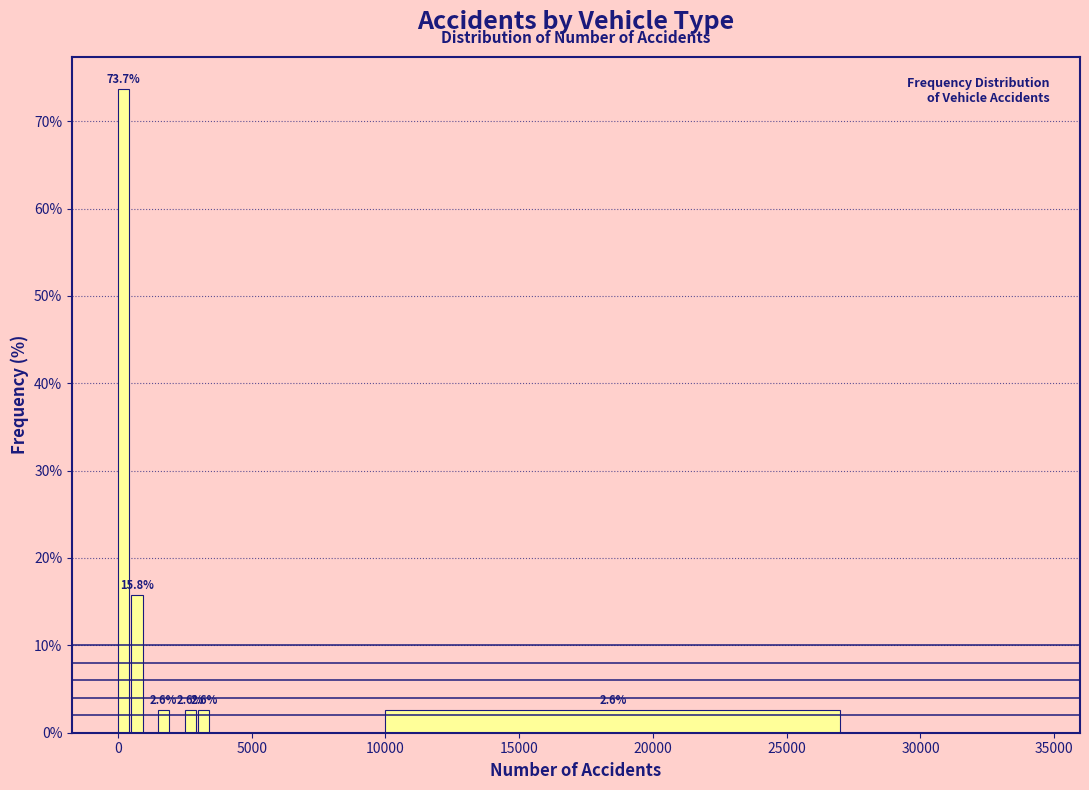

Read against the x-axis, roughly where is the centre of the tallest bar?

0